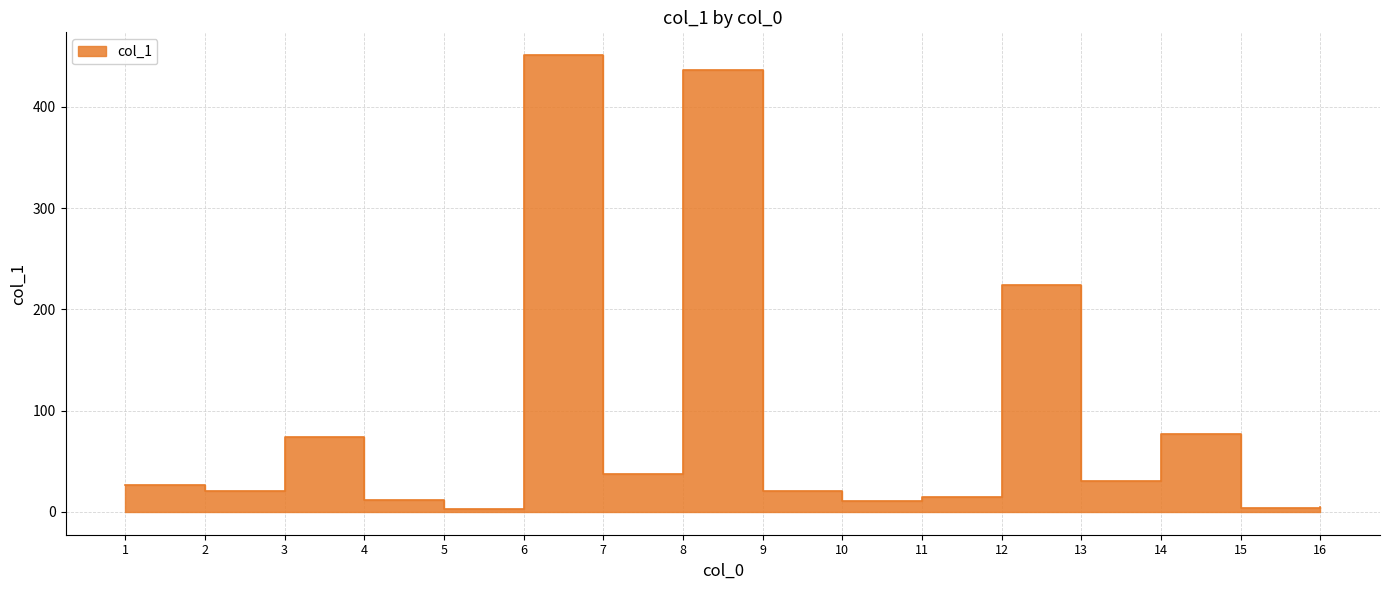

How many points are higher than both their immediate neighbors (excluding endpoints)?

5